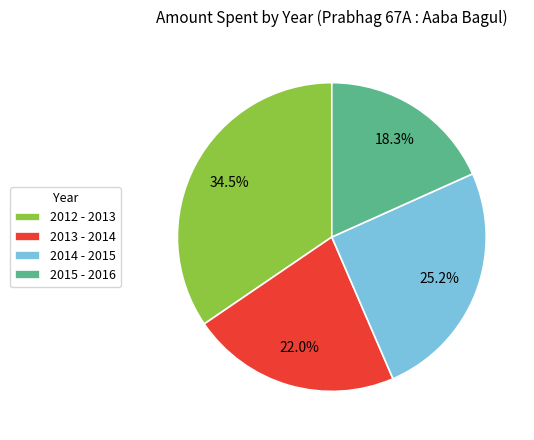

What portion of the pie excludes 2012 - 2013?

65.5%